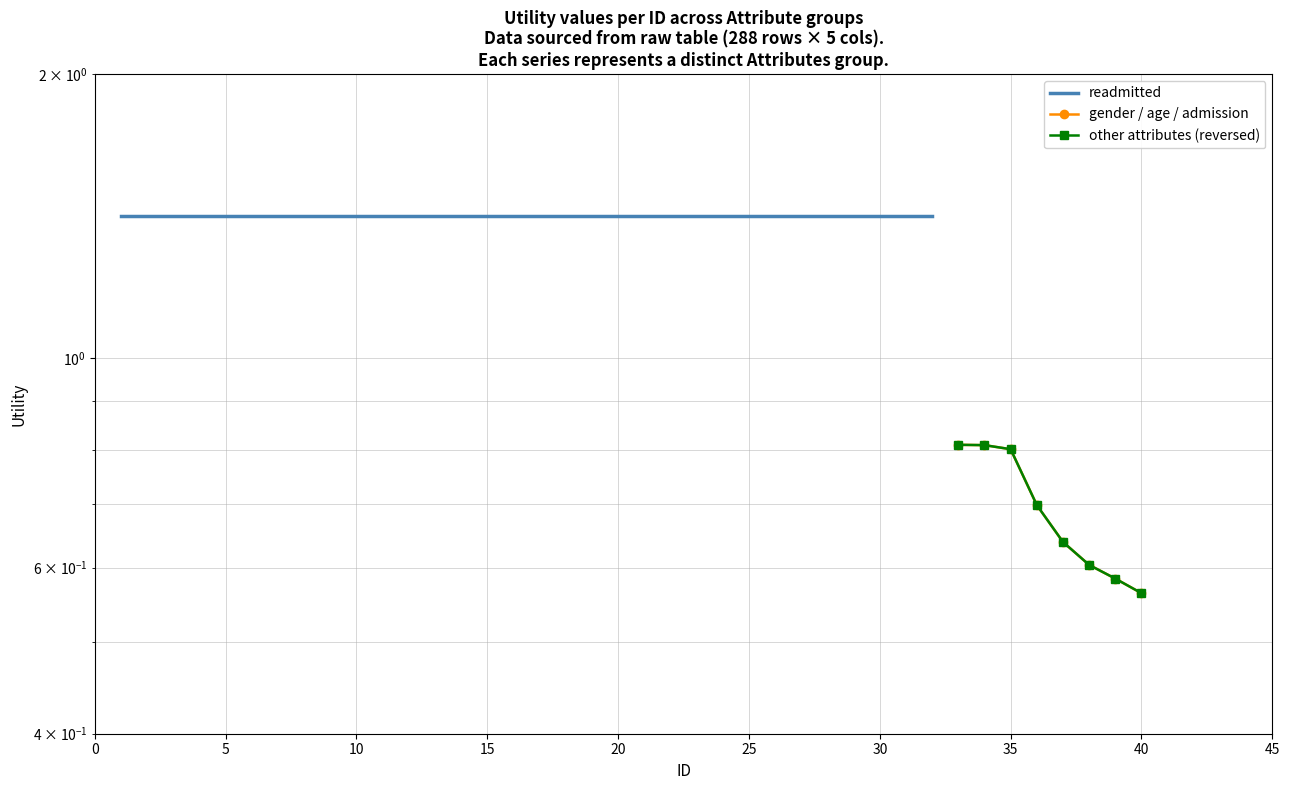

True or false: other attributes has more than 1 points higher than both neighbors.

False